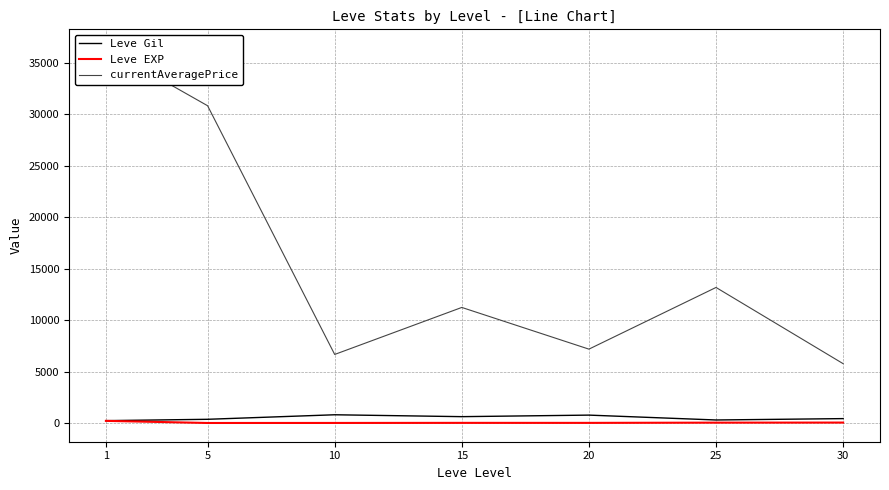

True or false: Leve EXP and currentAveragePrice intersect in this chart.

False